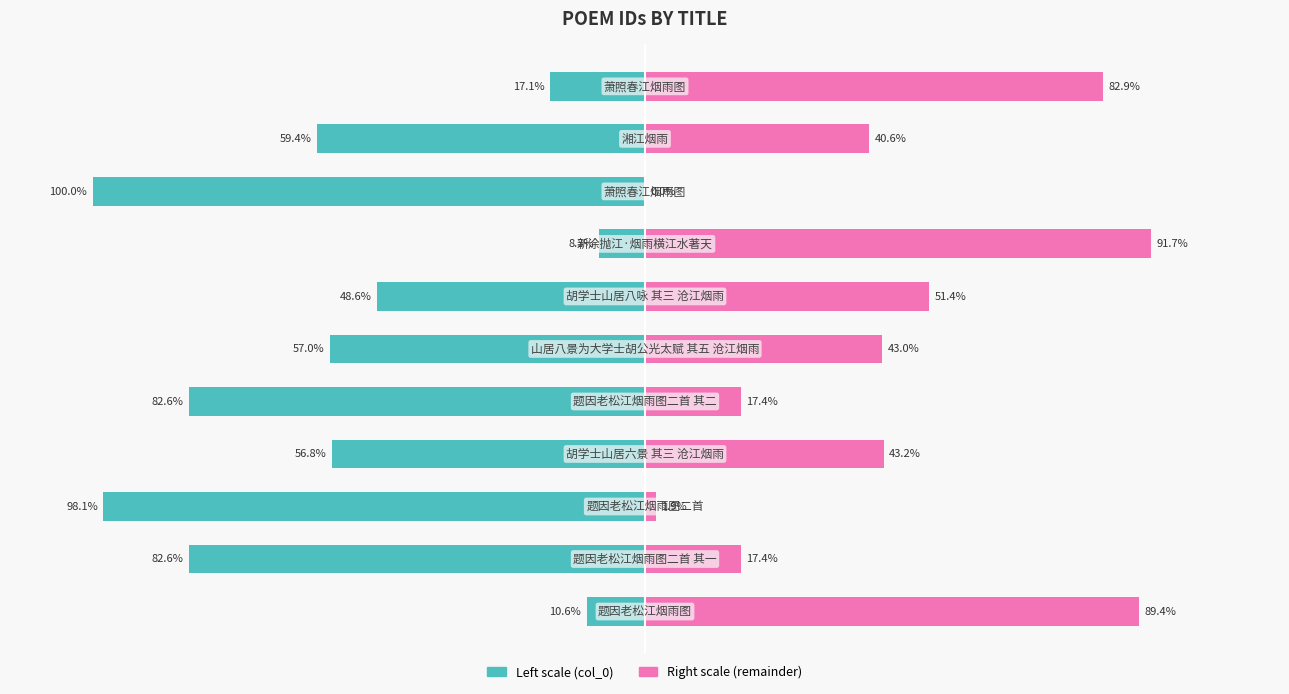

What is the value of the col_0 (left scale) bar at the 5th from the left?

-82.6